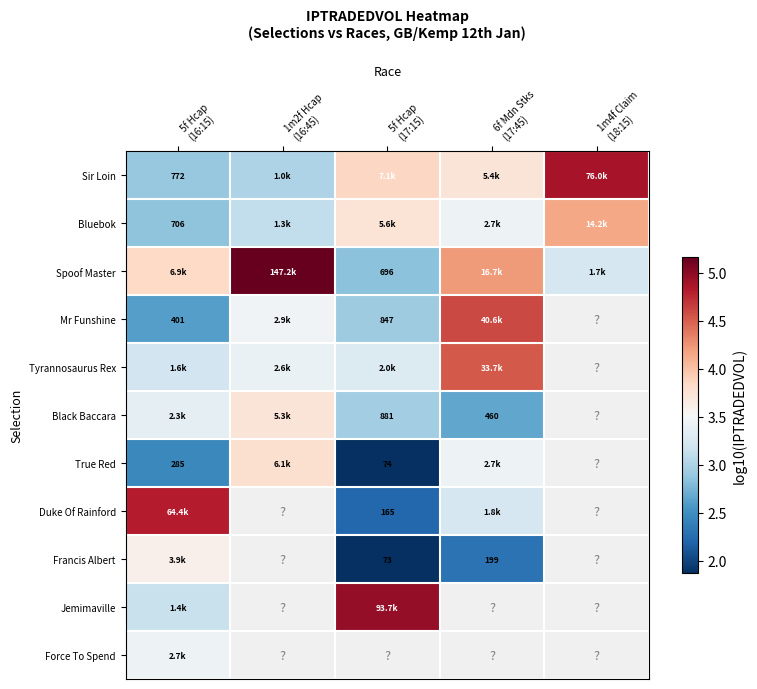

Which series changed the most between 5f Hcap (16:15) and 1m4f Claim (18:15)?

Sir Loin